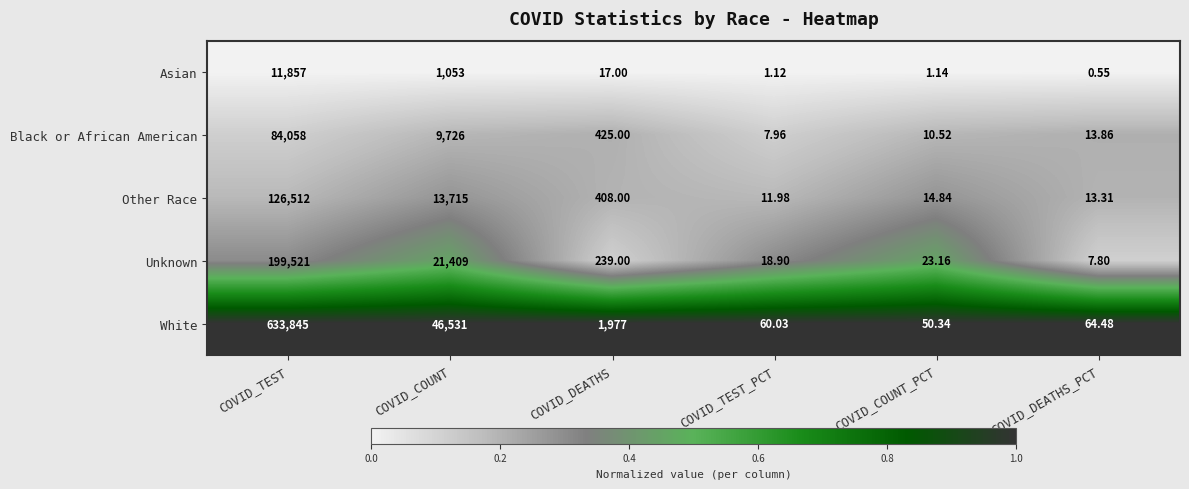

Where is Black or African American nearest to the value 42032?

COVID_COUNT